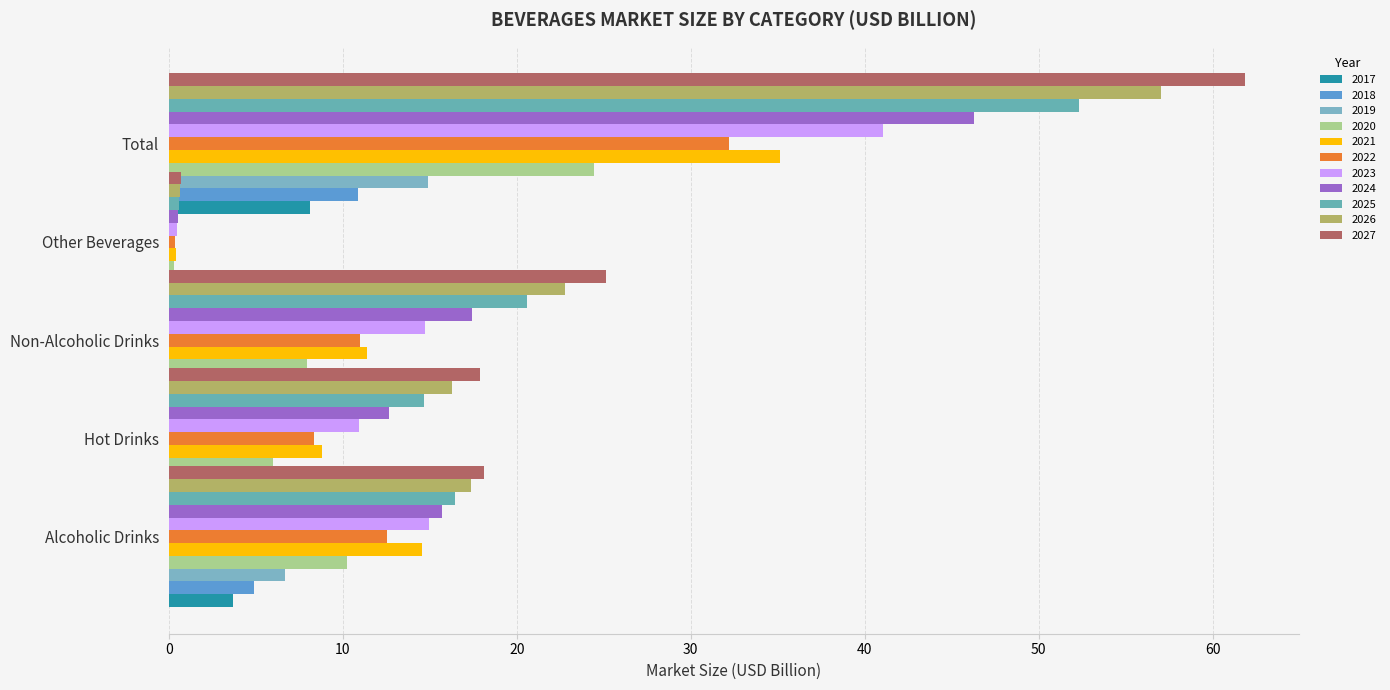

What is the value of the Total bar at the 1st from the left?

8.1